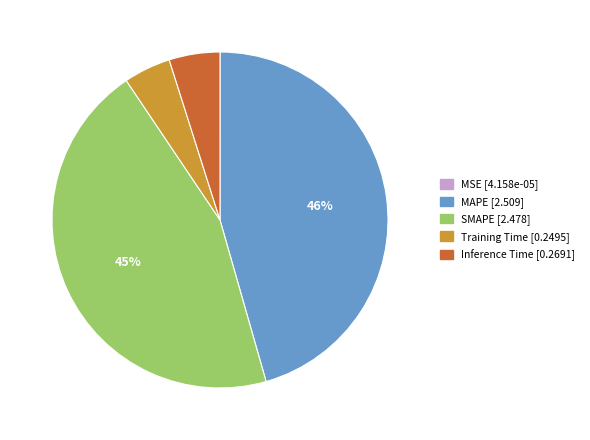

To the nearest percent, what percentage of the pie is MAPE?

46%